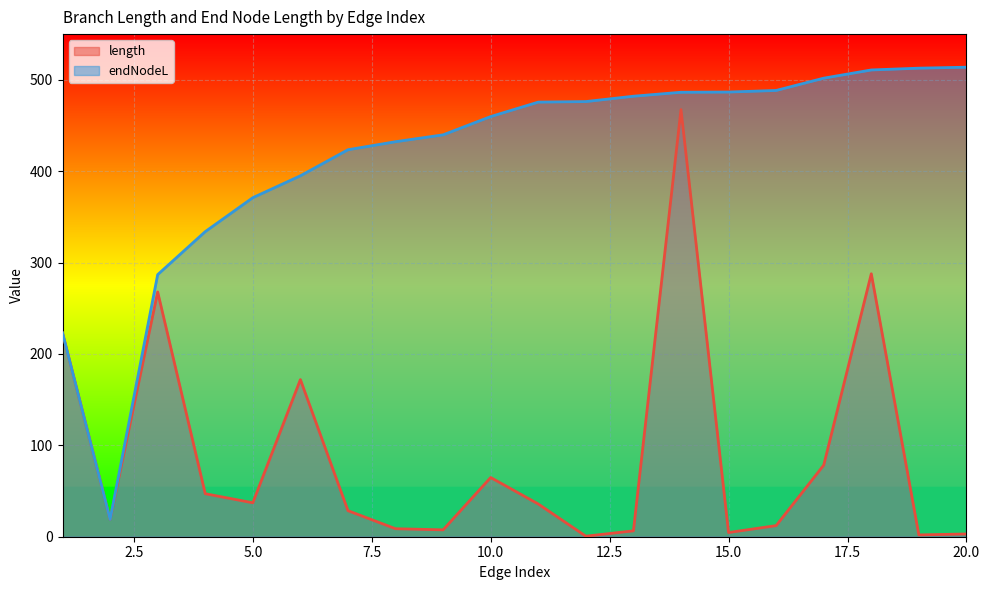

What is the total value across all series at 7?

452.0